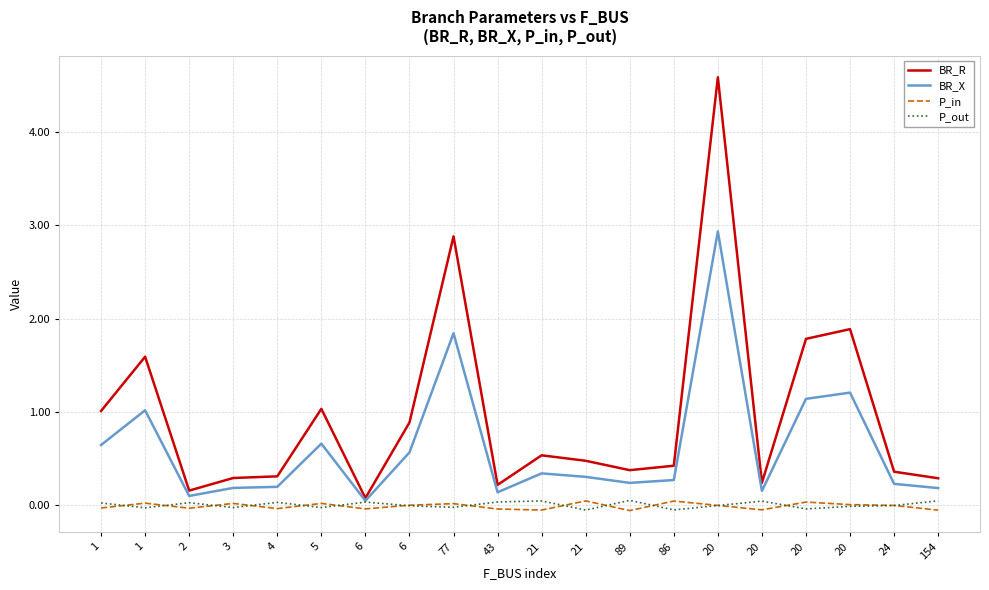

Between which two adjacent categories do P_in and P_out first intersect?

1 and 1